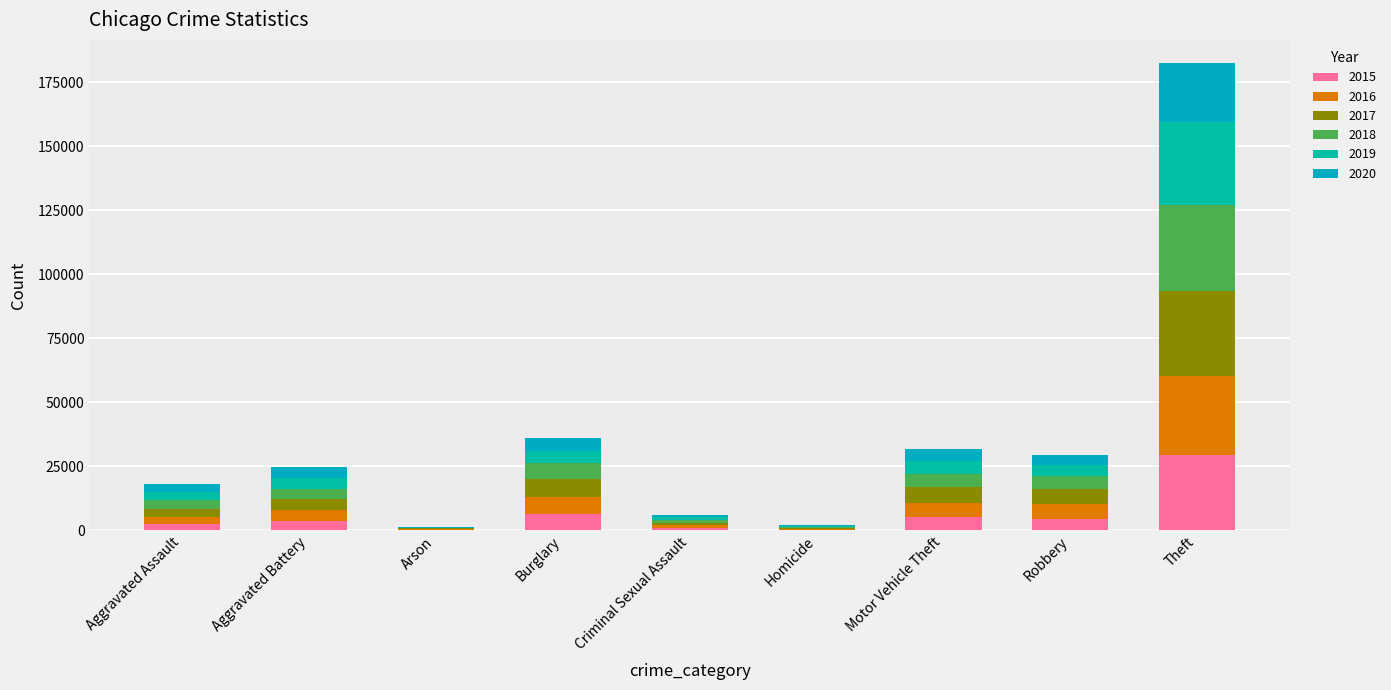

What is the label of the 4th bar from the right?

Homicide